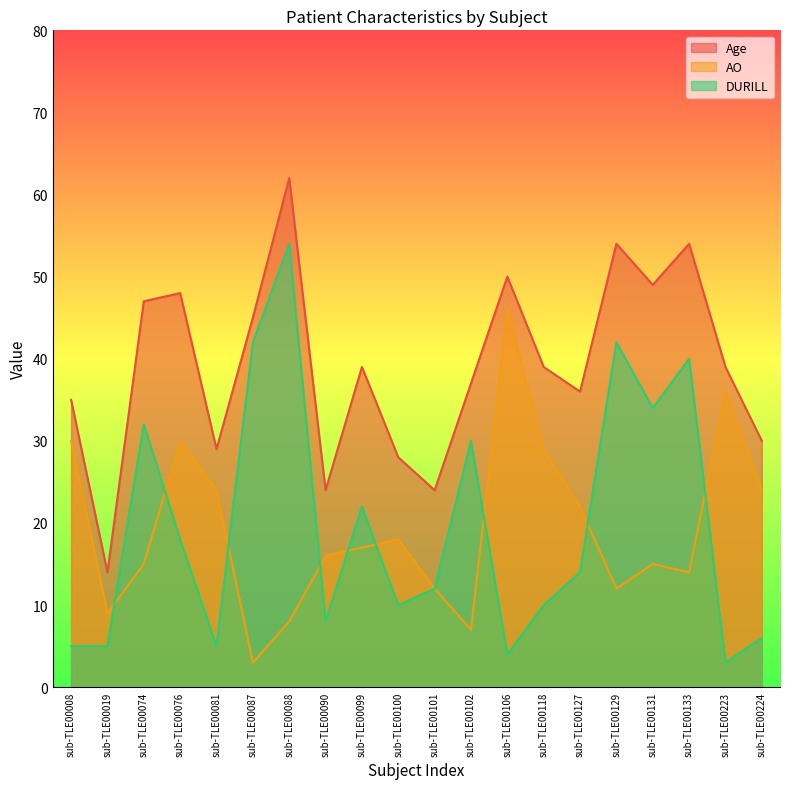

The DURILL series shows 8 at sub-TLE00224. True or false?

False